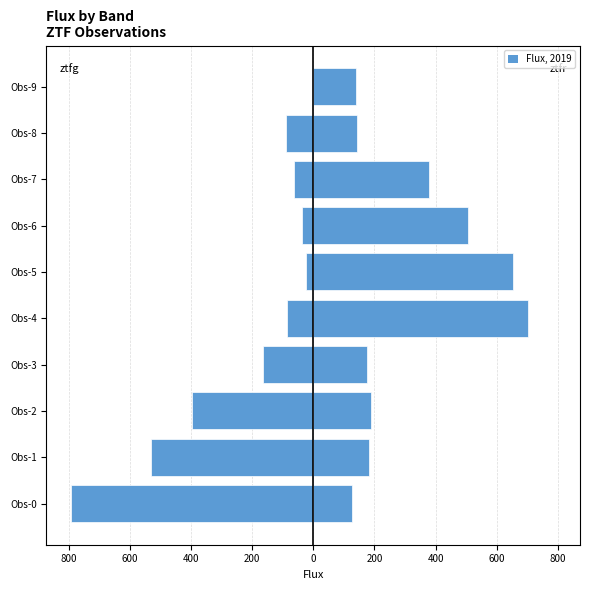

At how many categories does at least one series exceed -334?

10